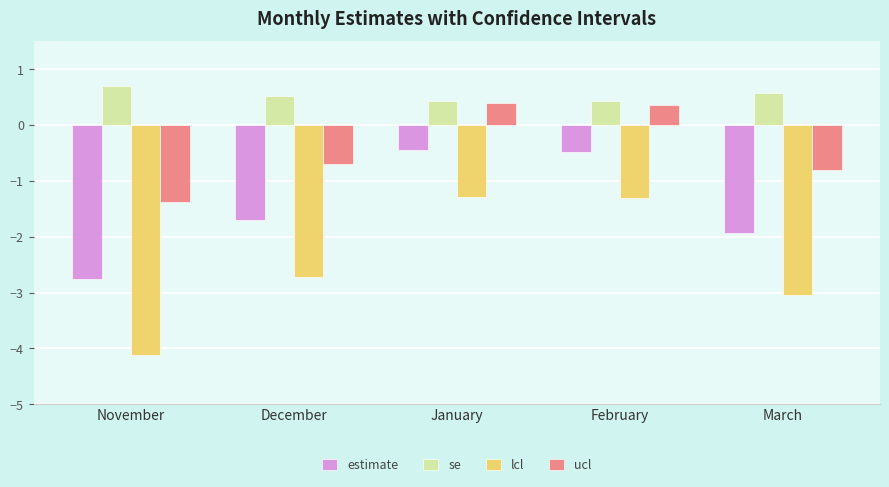

Reading left to right, list all the values displayed in this chart.

estimate: -2.8	-1.7	-0.4	-0.5	-1.9
se: 0.7	0.5	0.4	0.4	0.6
lcl: -4.1	-2.7	-1.3	-1.3	-3.0
ucl: -1.4	-0.7	0.4	0.4	-0.8